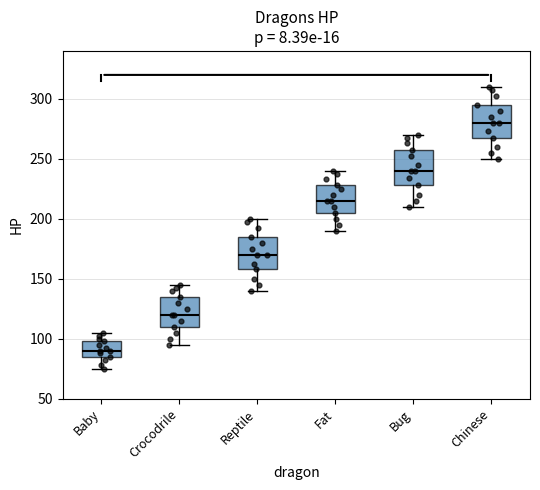

Reading left to right, transcribe this box plot: for each box, give where its median line is, the range the box spans, and where its two whiskers end, as read against the y-axis. The values are not printed on the chart, so give them approximately, as read against the axis.

Baby: median 90, box 85 to 100, whiskers 75 to 105
Crocodrile: median 120, box 110 to 135, whiskers 95 to 145
Reptile: median 170, box 160 to 185, whiskers 140 to 200
Fat: median 215, box 205 to 230, whiskers 190 to 240
Bug: median 240, box 230 to 255, whiskers 210 to 270
Chinese: median 280, box 265 to 295, whiskers 250 to 310